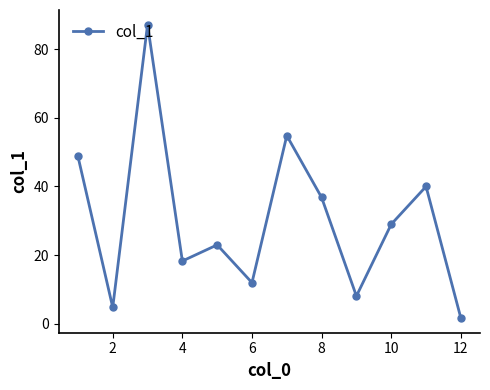

True or false: there are more than 1 points higher than both neighbors.

True